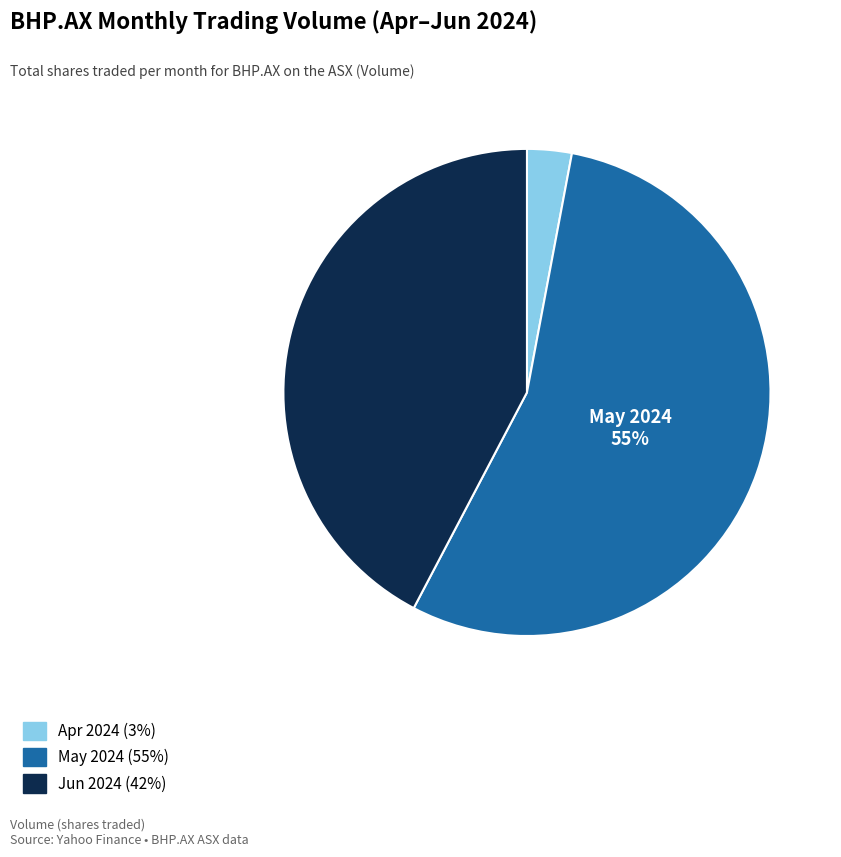

Is there a majority slice in this chart?

Yes